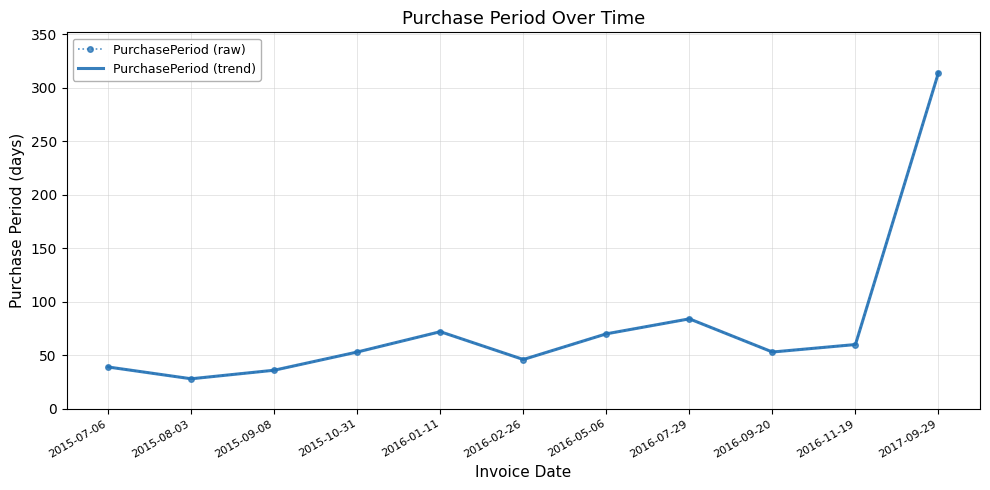

What is the maximum value for PurchasePeriod (raw)?

314